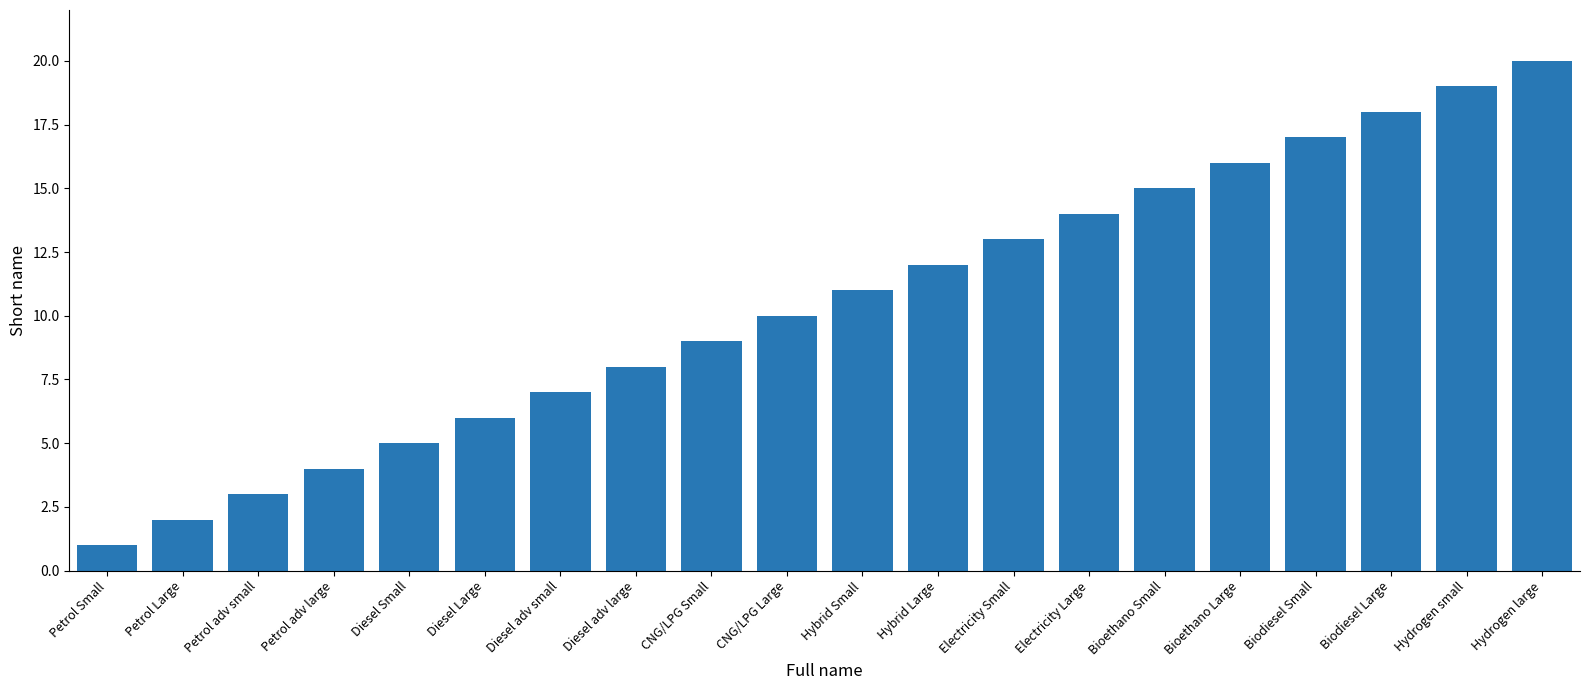

Where is the data nearest to the value 10?

CNG/LPG Large